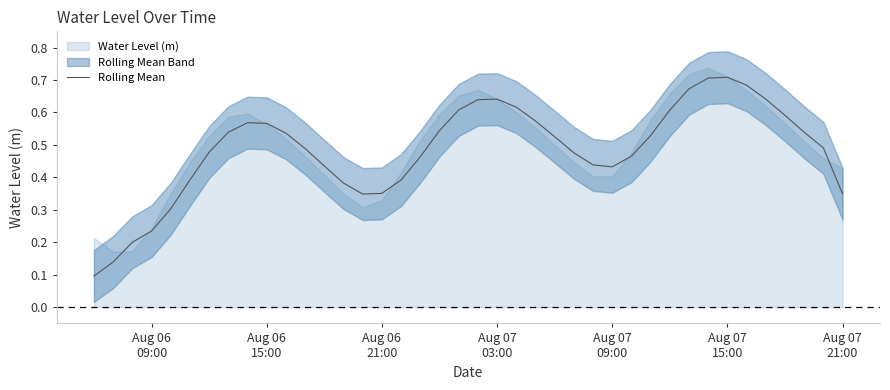

How many data points does each series have?

40